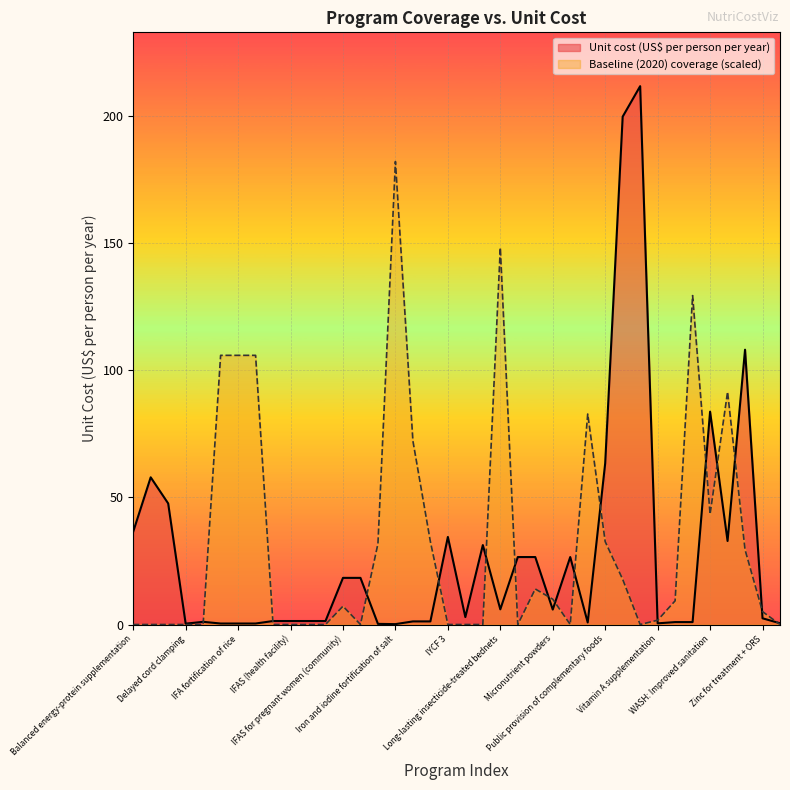

How many values in the Baseline (2020) coverage series are below 7?

19